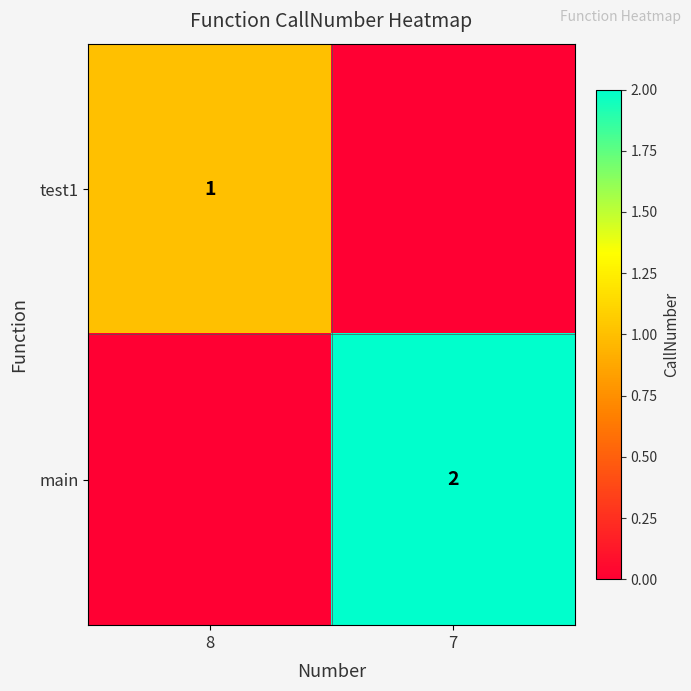

The test1 series shows 1 at 8. True or false?

True